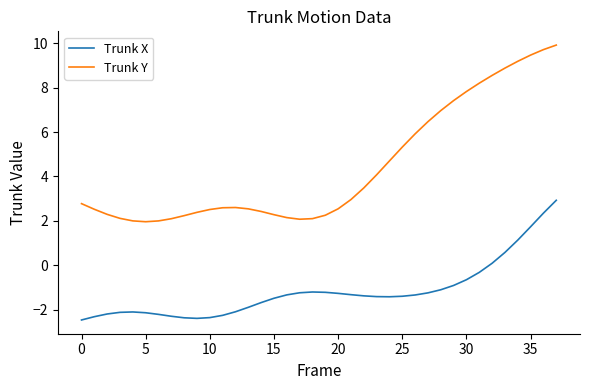

True or false: Trunk Y and Trunk X cross at least once.

False